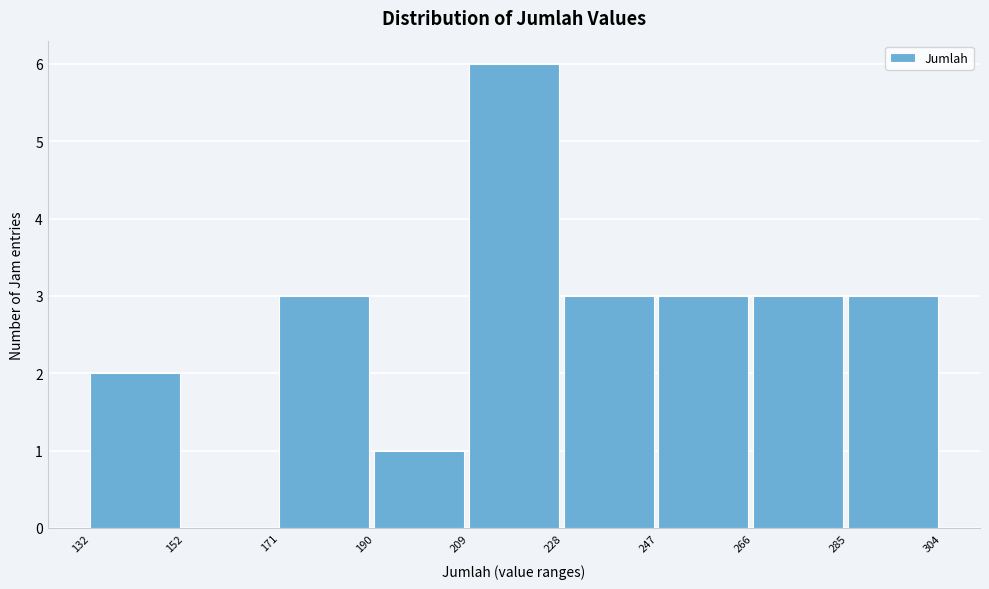

What is the height of the bar covering 209 to 228 on the x-axis? The values are not printed on the chart, so give them approximately, as read against the axis.

6